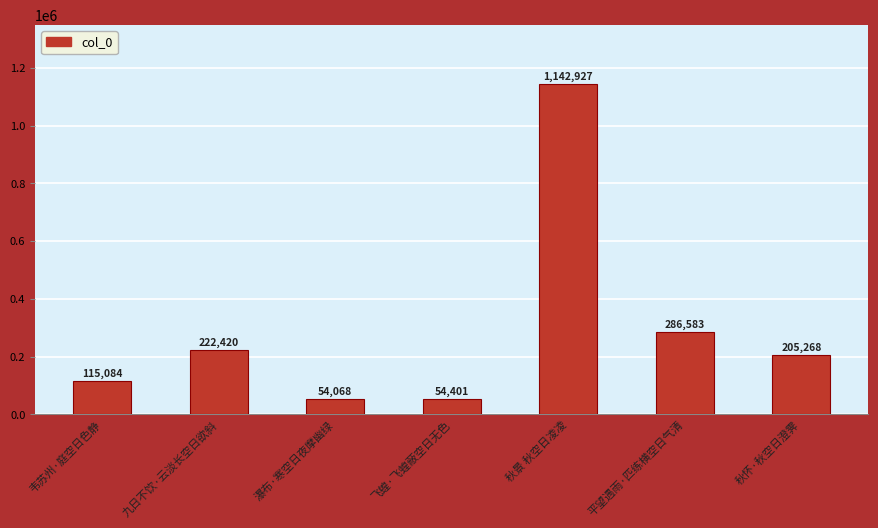

At which label is the value closest to 598497?

平望遇雨·匹练横空日气清